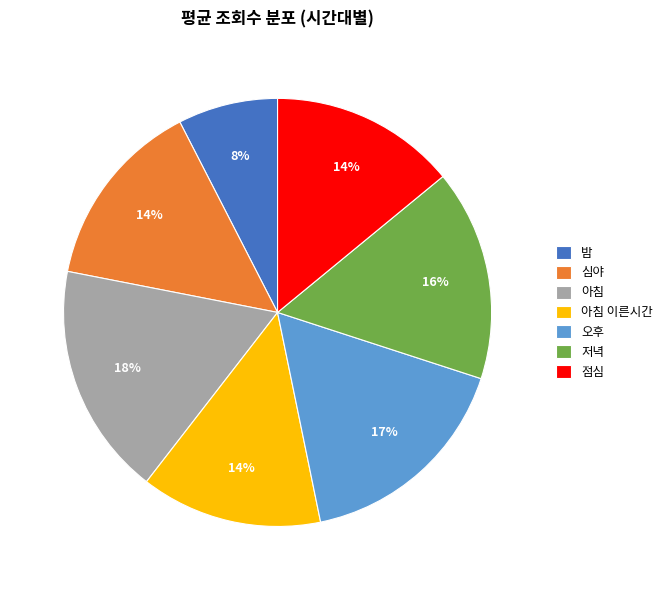

True or false: 아침 이른시간 accounts for 28% of the total.

False